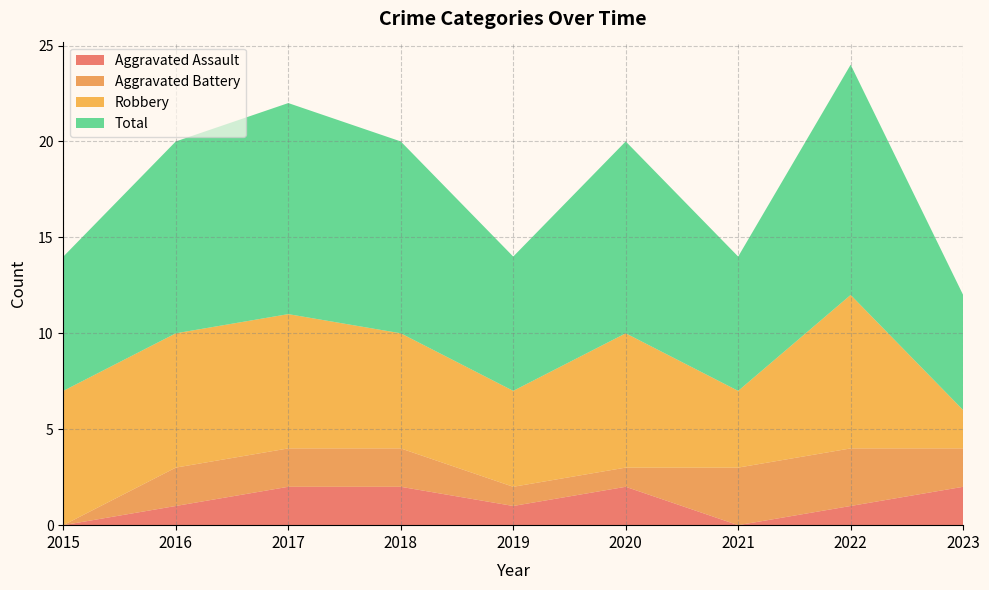

Reading left to right, transcribe all the data shown in this chart.

Aggravated Assault: 2015=0	2016=1	2017=2	2018=2	2019=1	2020=2	2021=0	2022=1	2023=2
Aggravated Battery: 2015=0	2016=2	2017=2	2018=2	2019=1	2020=1	2021=3	2022=3	2023=2
Robbery: 2015=7	2016=7	2017=7	2018=6	2019=5	2020=7	2021=4	2022=8	2023=2
Total: 2015=7	2016=10	2017=11	2018=10	2019=7	2020=10	2021=7	2022=12	2023=6